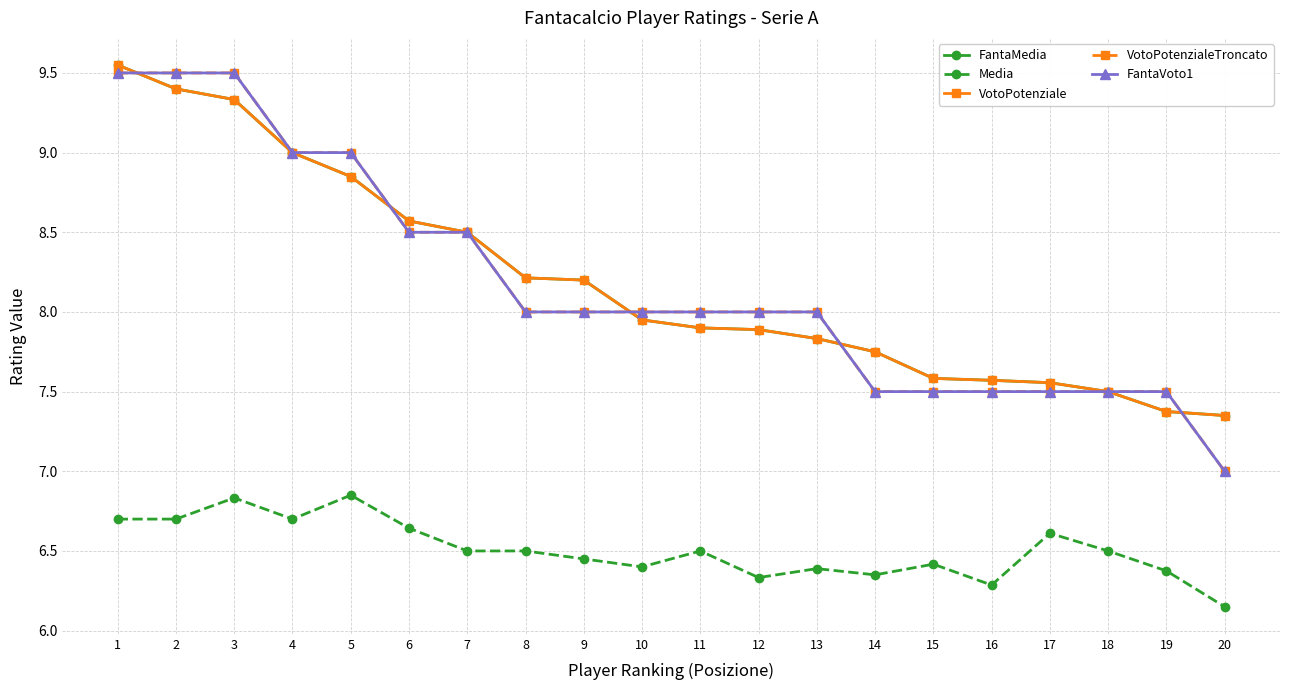

What value does the Media series have at 1?

6.7